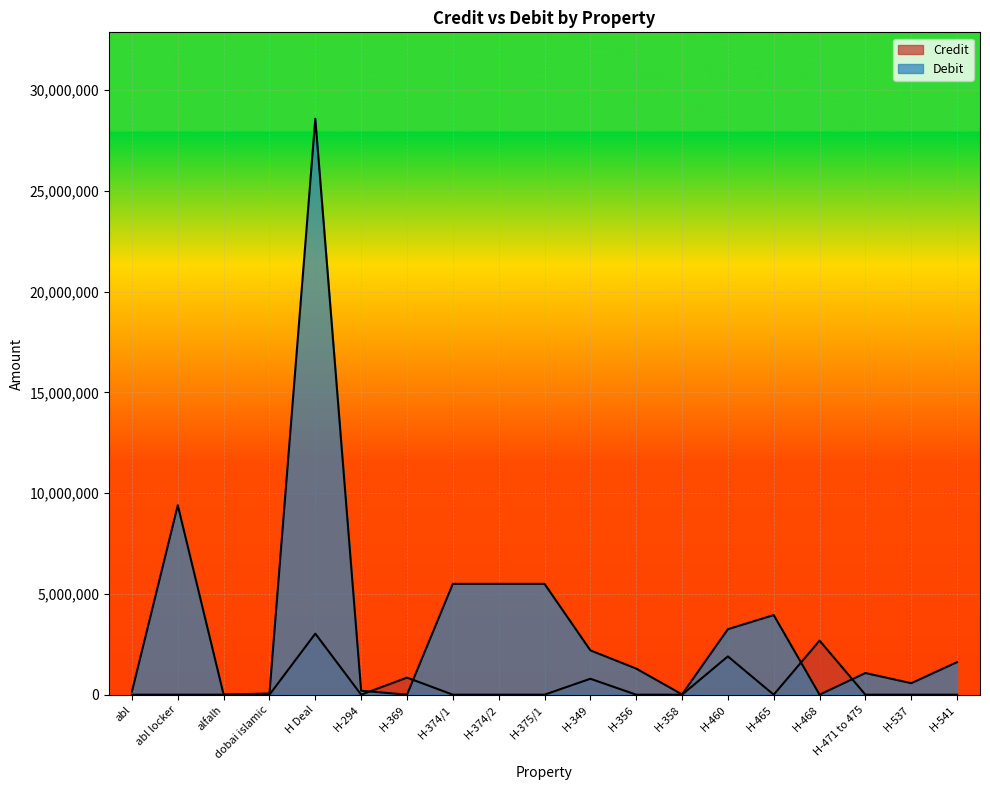

Between H-465 and H-471 to 475, which series saw the biggest shift?

Debit